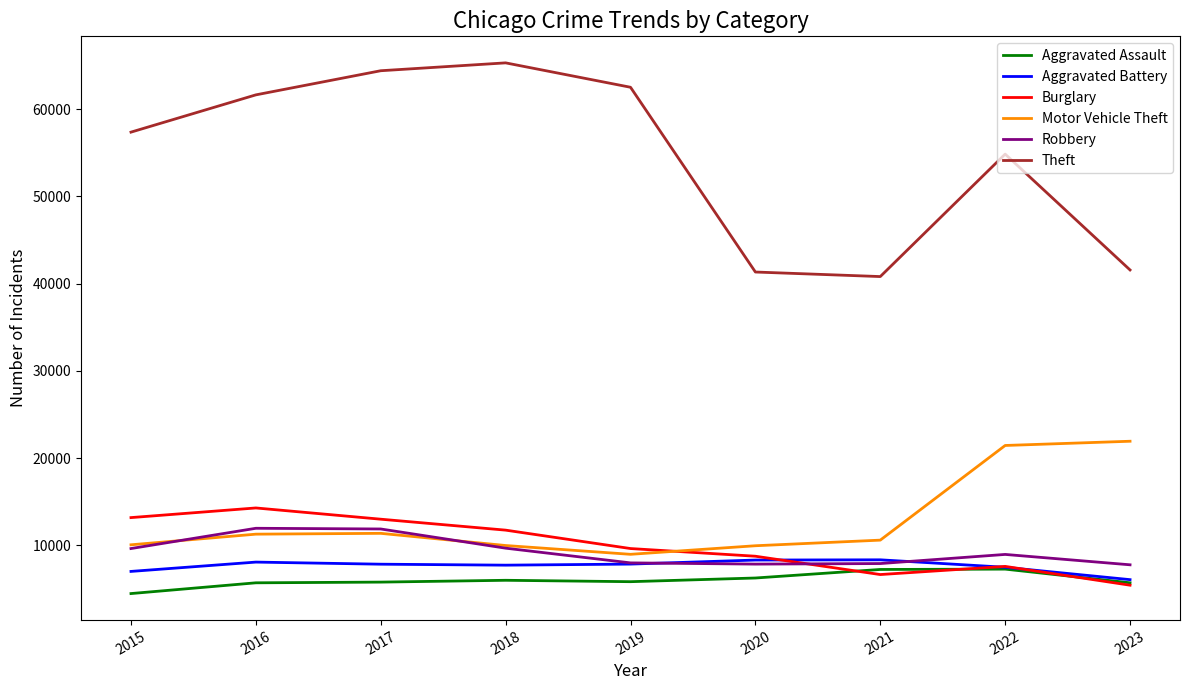

Which series has the largest range (max minus min)?

Theft